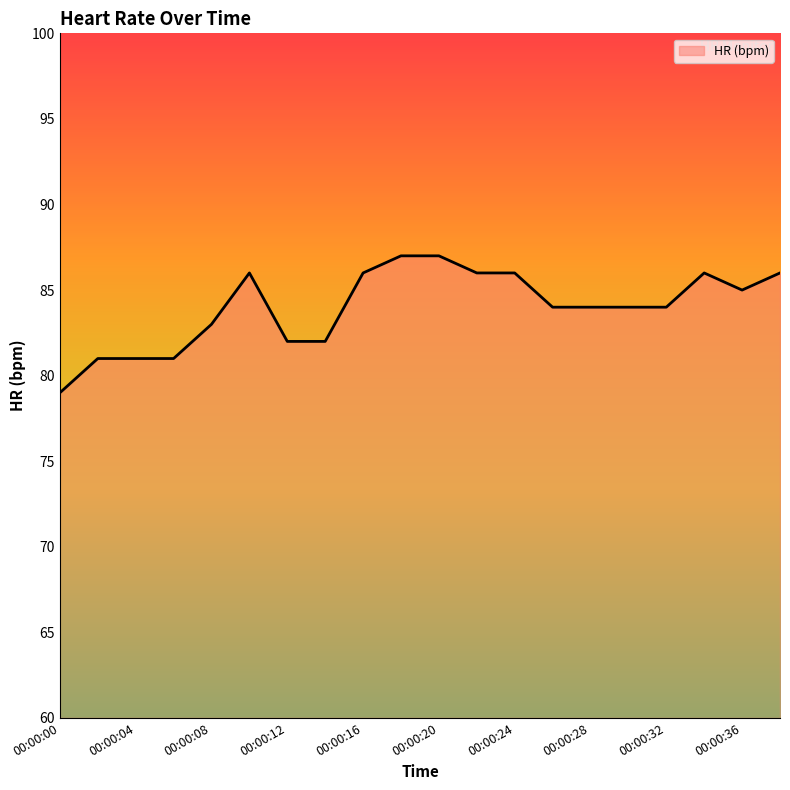

Does the chart display data point markers on the line(s)?

No